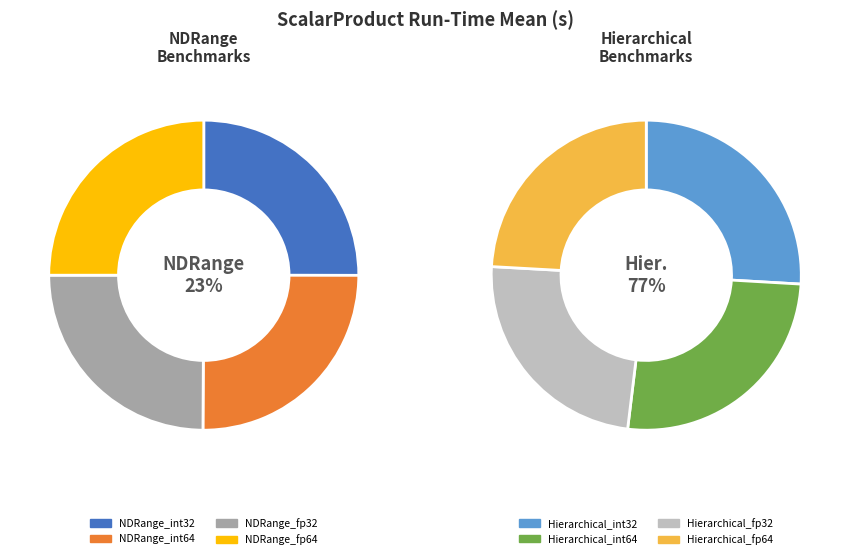

What is the ratio of the value at NDRange_int64 to the value at Hierarchical_fp32?

0.3